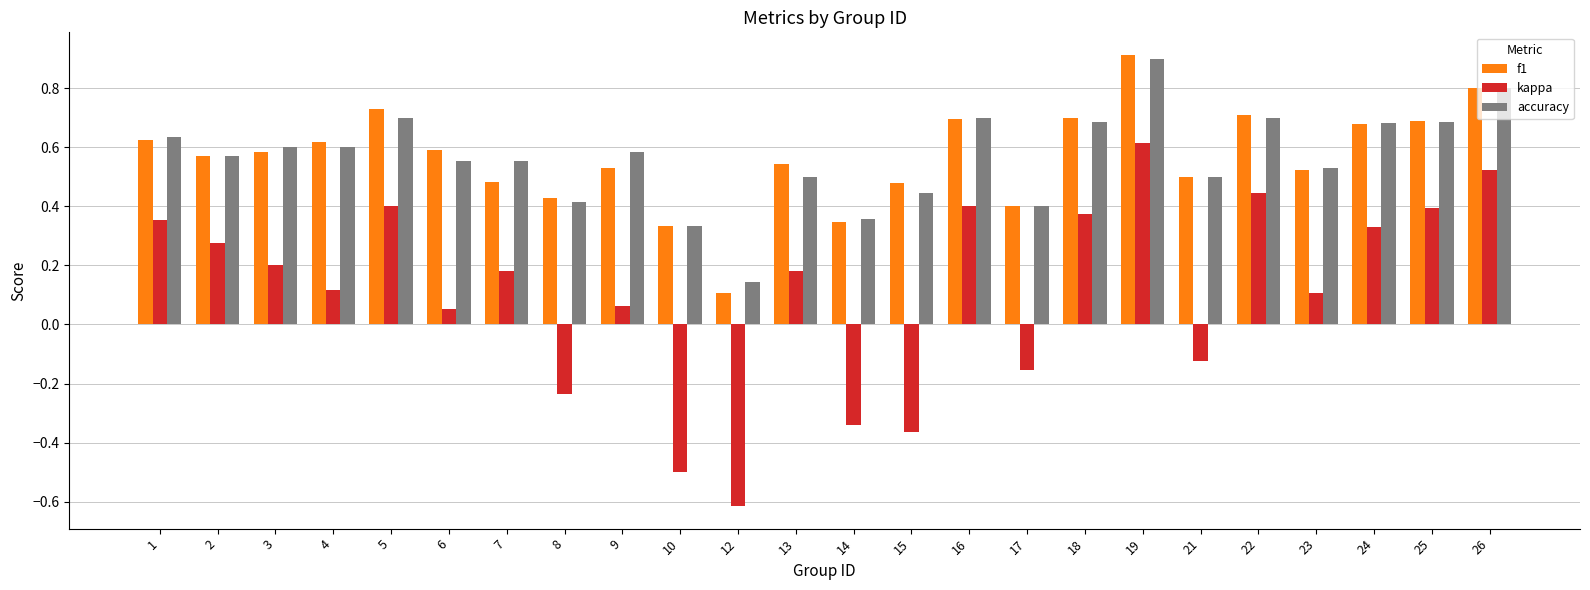

How many accuracy values are between 0 and 1?

24